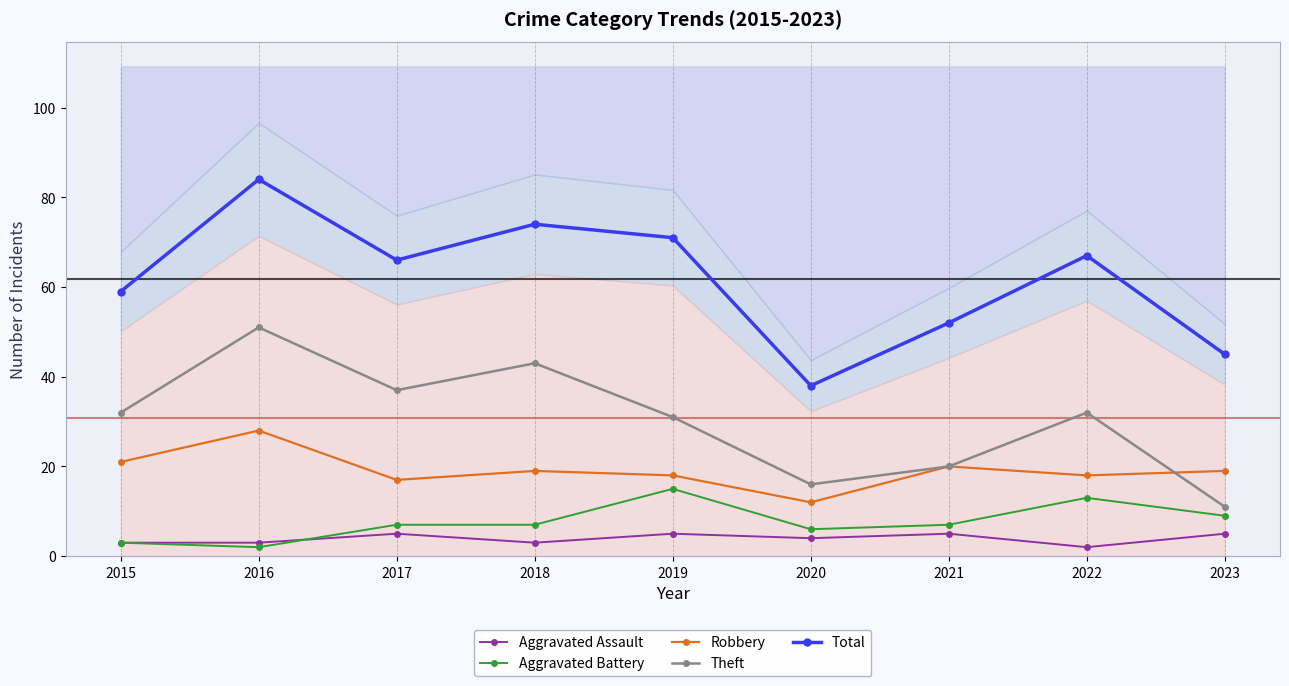

Reading left to right, transcribe all the data shown in this chart.

Aggravated Assault: 2015=3	2016=3	2017=5	2018=3	2019=5	2020=4	2021=5	2022=2	2023=5
Aggravated Battery: 2015=3	2016=2	2017=7	2018=7	2019=15	2020=6	2021=7	2022=13	2023=9
Robbery: 2015=21	2016=28	2017=17	2018=19	2019=18	2020=12	2021=20	2022=18	2023=19
Theft: 2015=32	2016=51	2017=37	2018=43	2019=31	2020=16	2021=20	2022=32	2023=11
Total: 2015=59	2016=84	2017=66	2018=74	2019=71	2020=38	2021=52	2022=67	2023=45